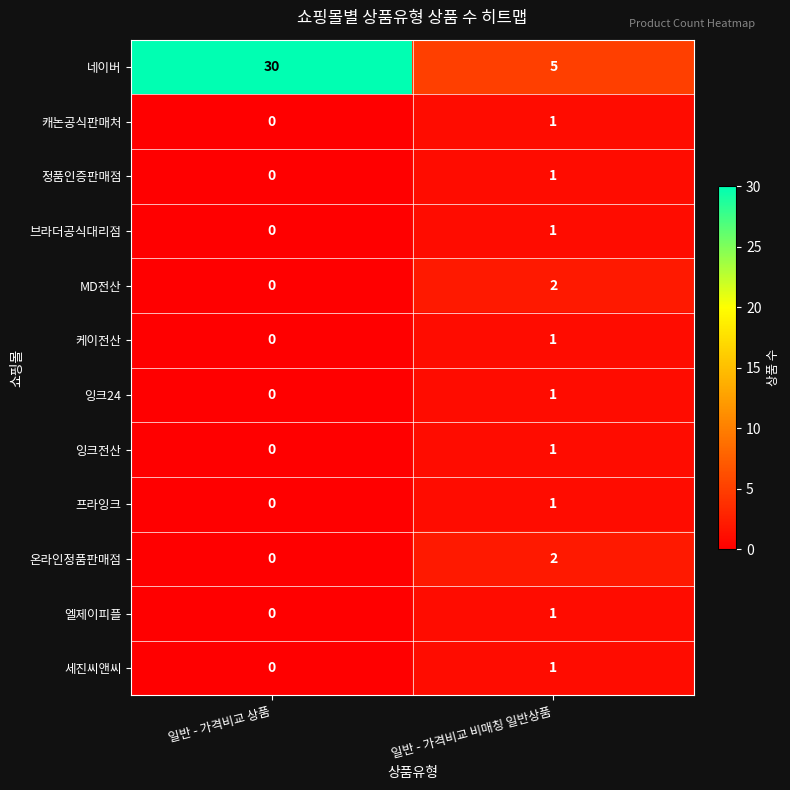

What is the total value across all series at 일반 - 가격비교 비매칭 일반상품?

18